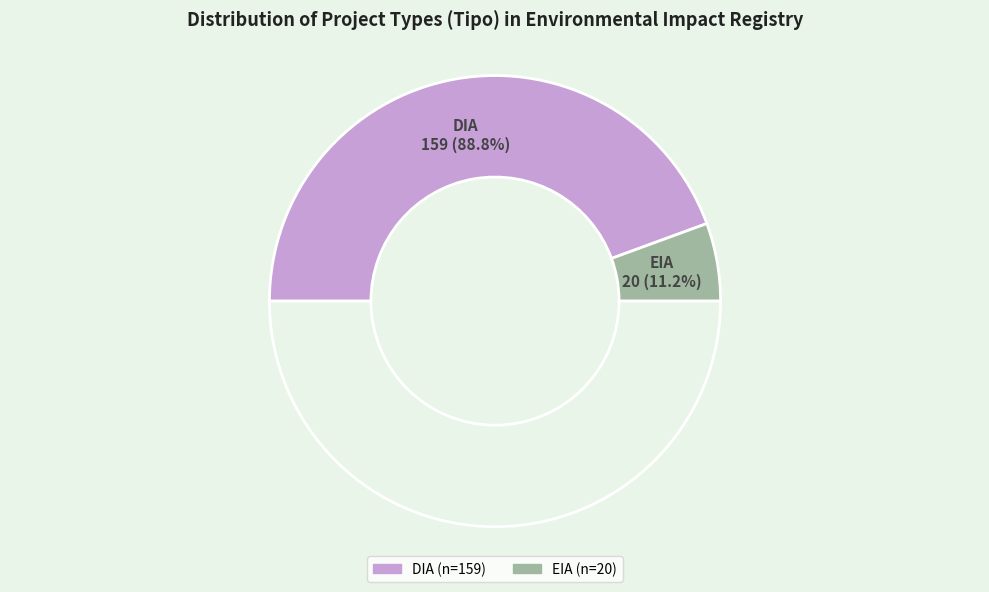

True or false: DIA accounts for 89% of the total.

True